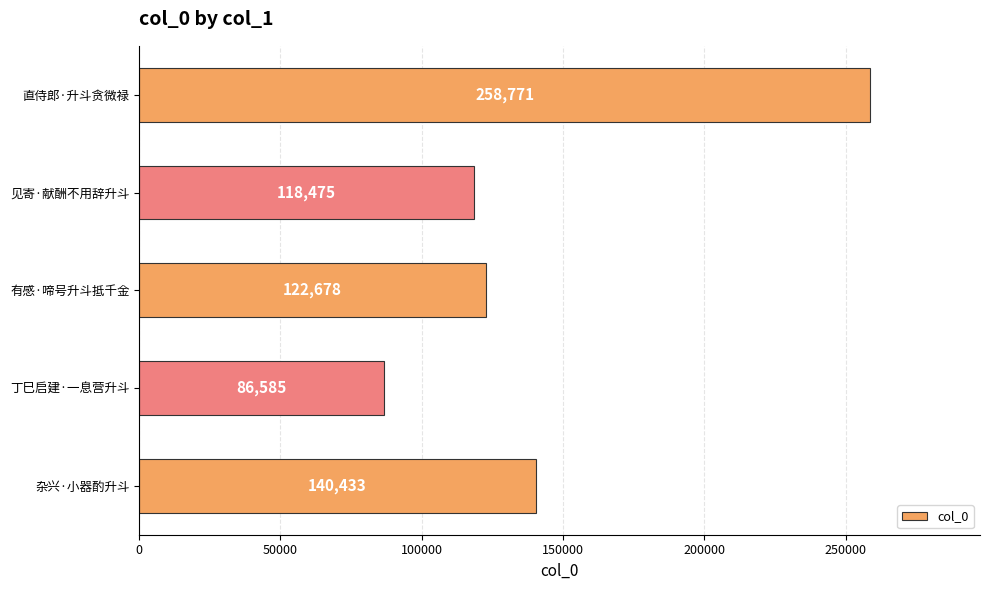

Reading top to bottom, list all the values displayed in this chart.

258771	118475	122678	86585	140433